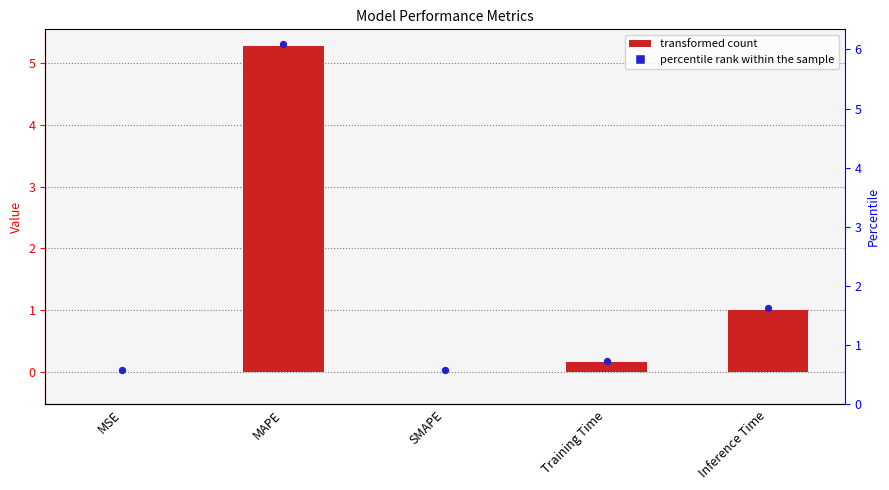

At which category is the sum across all series the highest?

MAPE